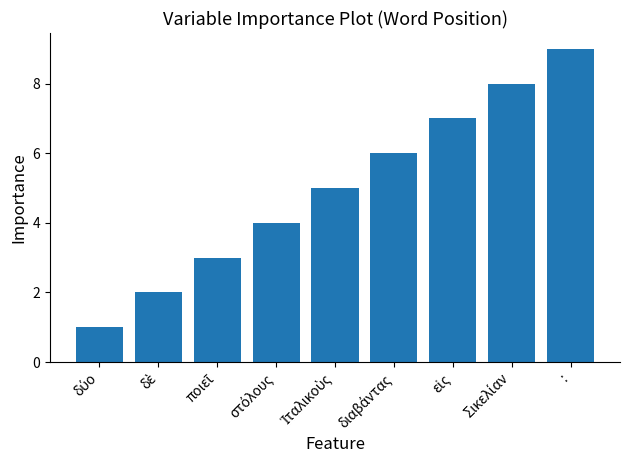

Which category has the highest value across all series?

: